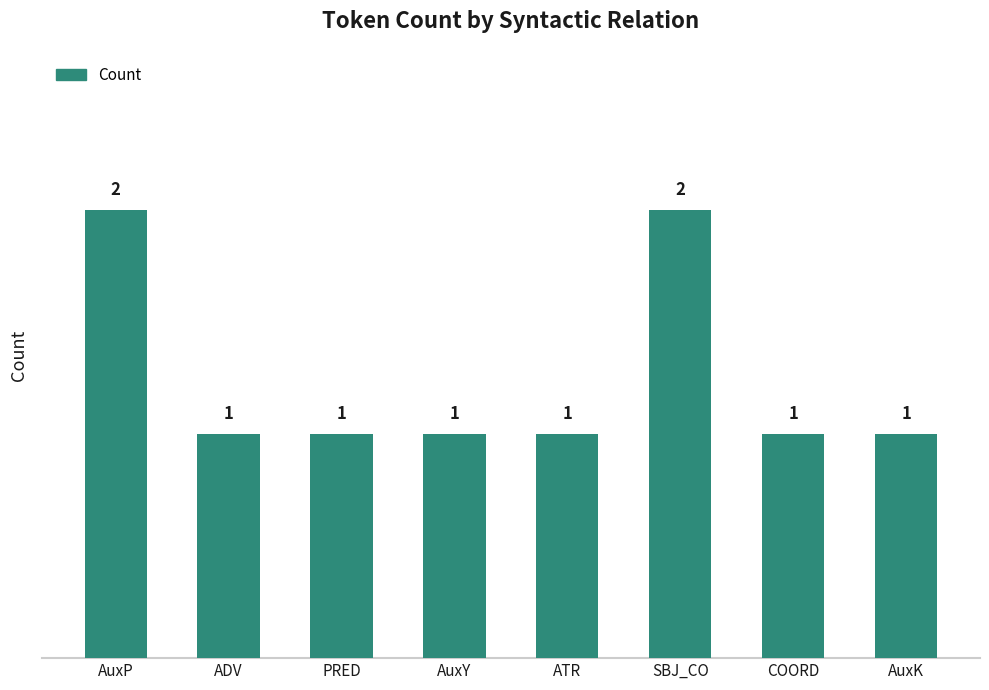

Reading left to right, extract all data points from this chart.

2	1	1	1	1	2	1	1